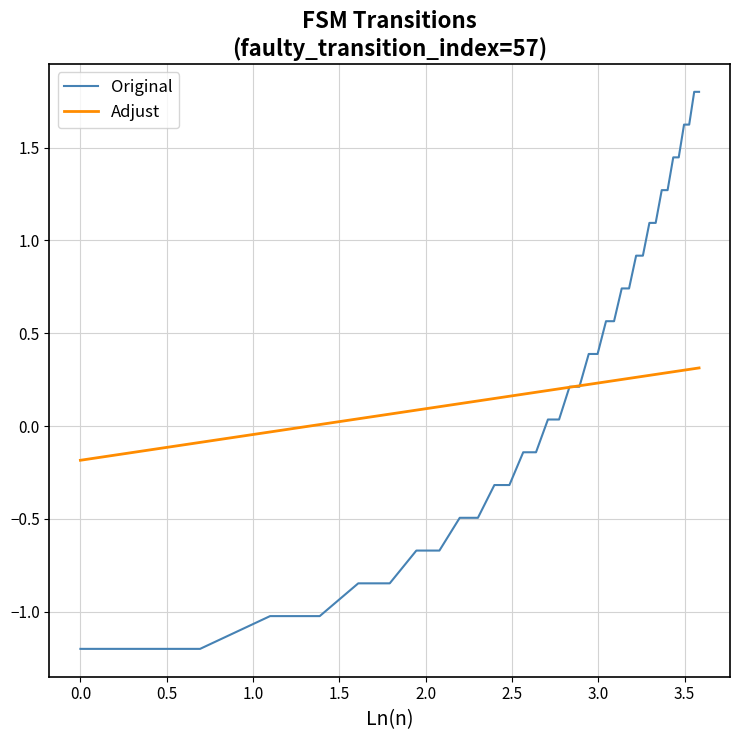

List the series in order of their peak value, lowest first.

Adjust, Original